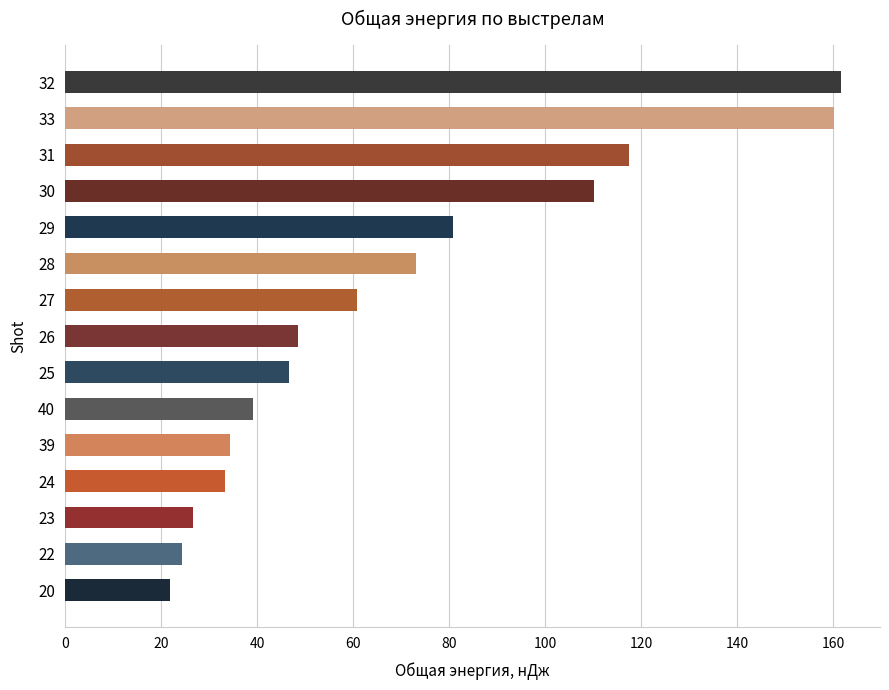

What is the difference between the second highest and second lowest values?

135.8